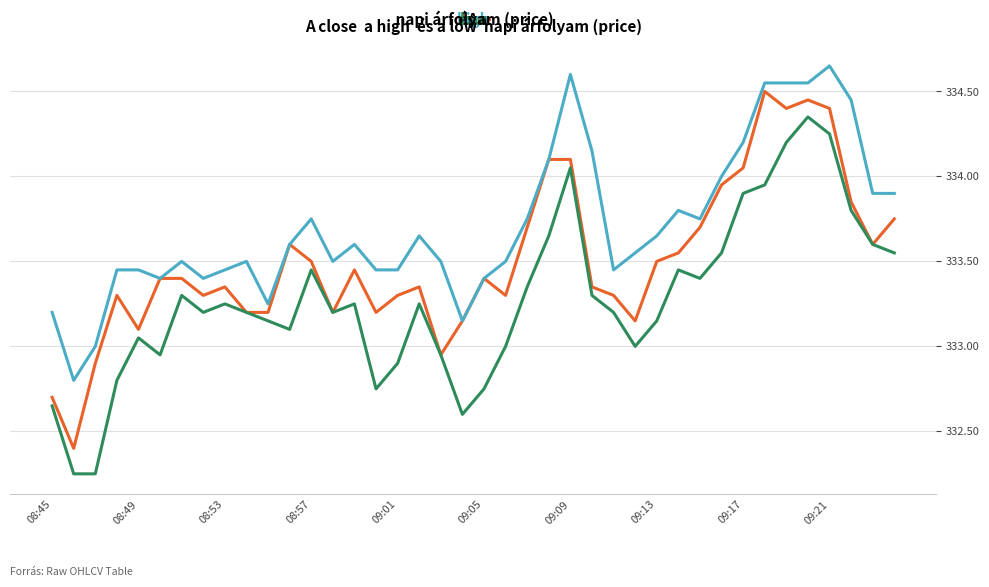

How many lines are shown in the chart?

3